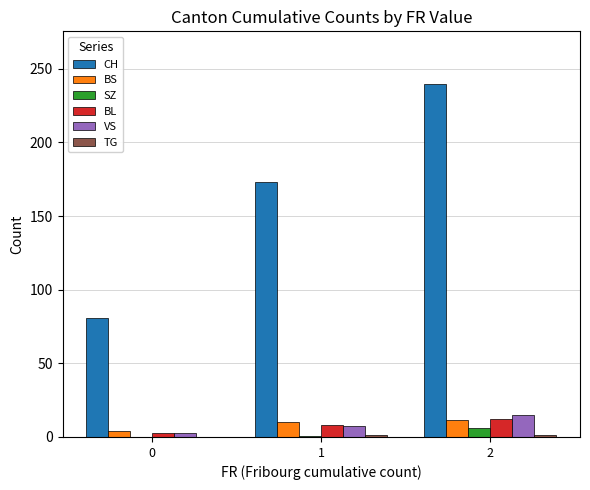

What is the sum of the CH values at 0 and 1?

253.8